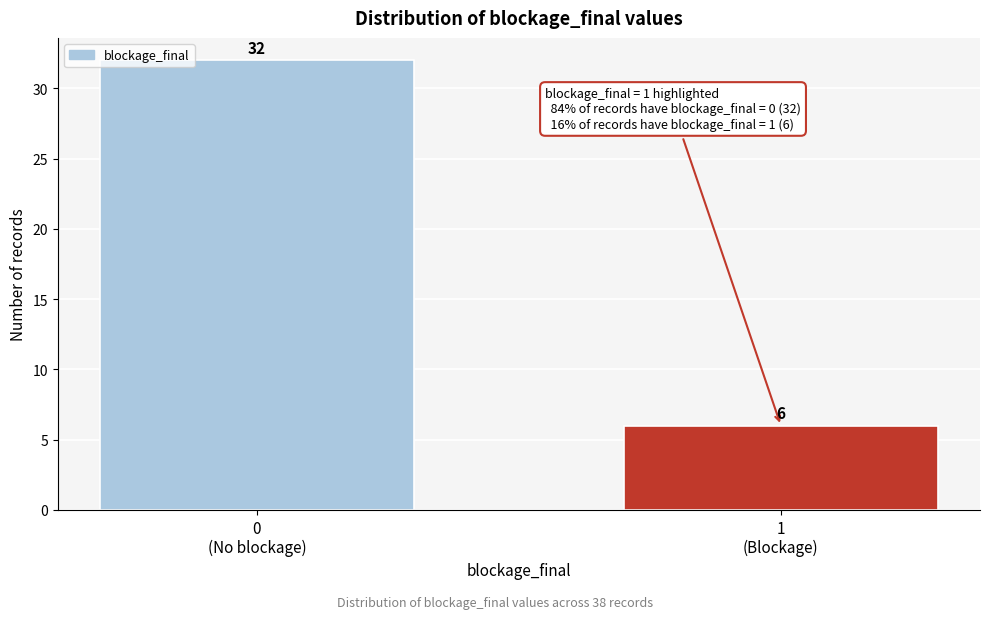

Reading left to right, extract all data points from this chart.

32	6